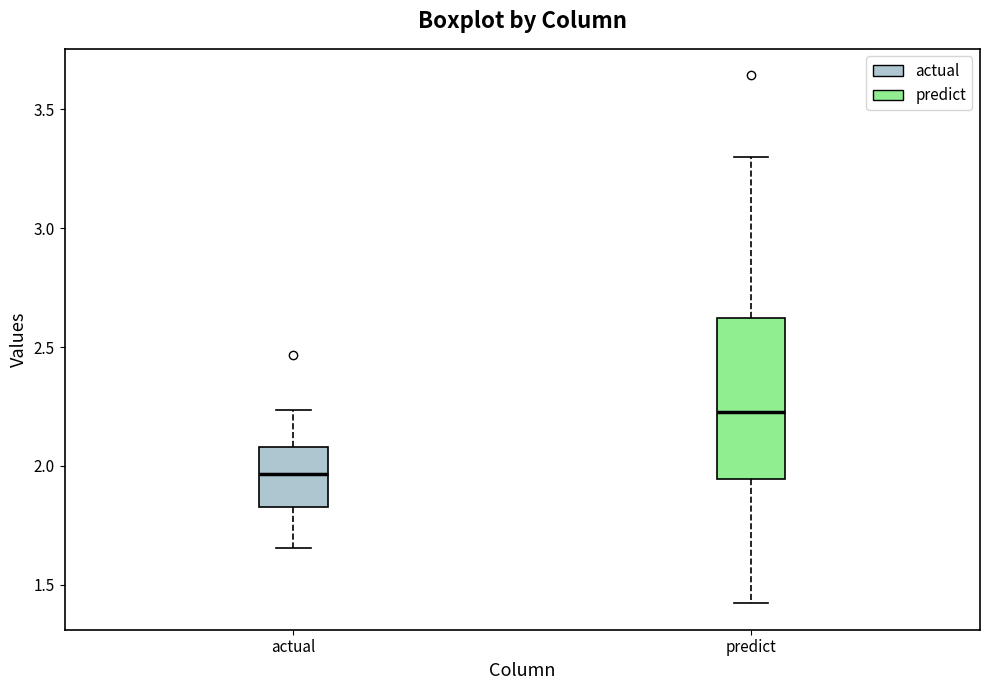

Reading left to right, transcribe this box plot: for each box, give where its median line is, the range the box spans, and where its two whiskers end, as read against the y-axis. The values are not printed on the chart, so give them approximately, as read against the axis.

actual: median 1.95, box 1.85 to 2.10, whiskers 1.65 to 2.25
predict: median 2.25, box 1.95 to 2.60, whiskers 1.40 to 3.30